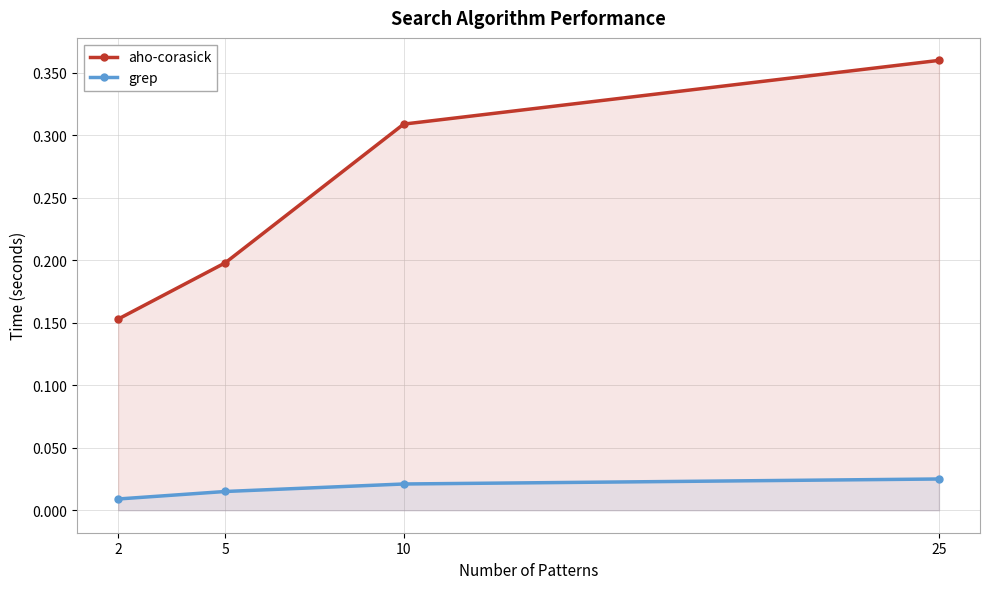

The aho-corasick series shows 0.3 at 10. True or false?

True